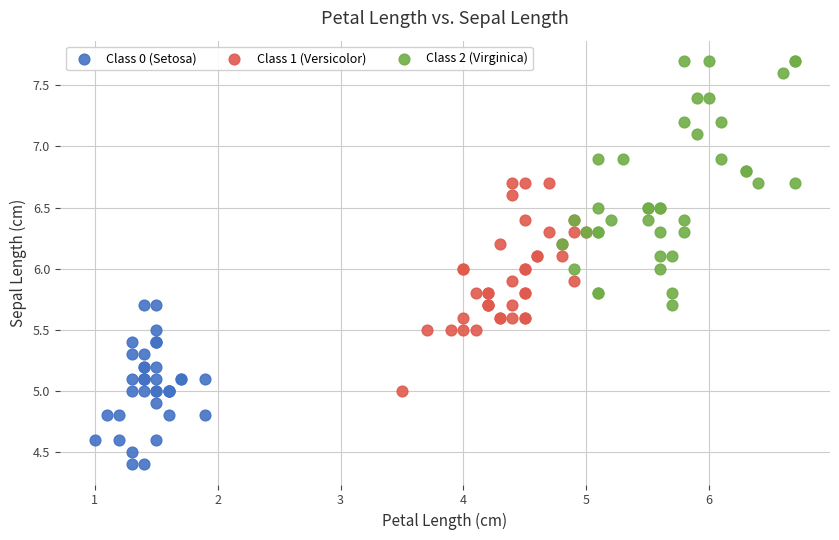

Which series reaches the maximum Y coordinate?

Class 2 (Virginica)